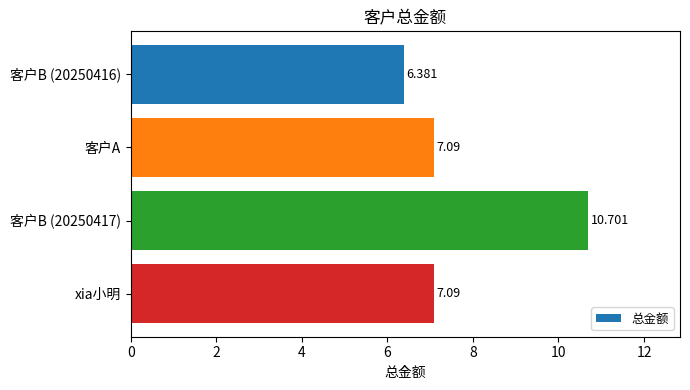

What is the label of the 2nd bar from the top?

客户A